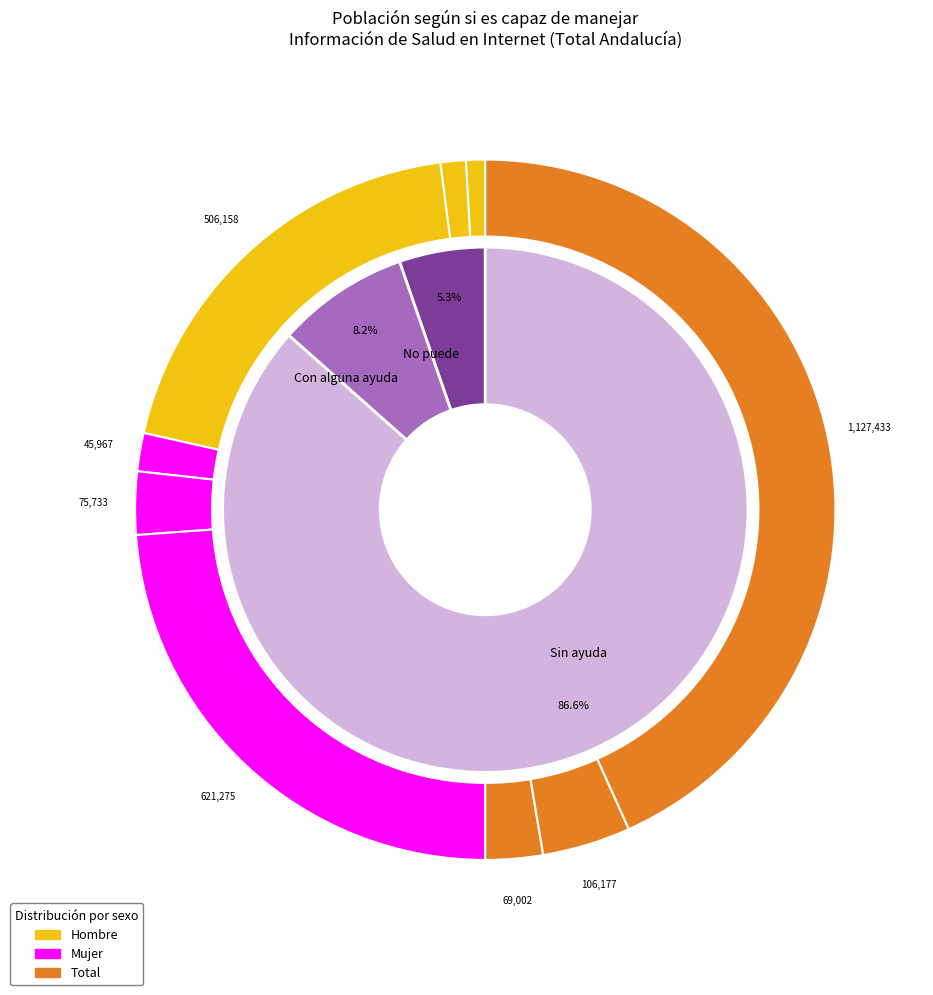

Count the number of slices in the pie.

3